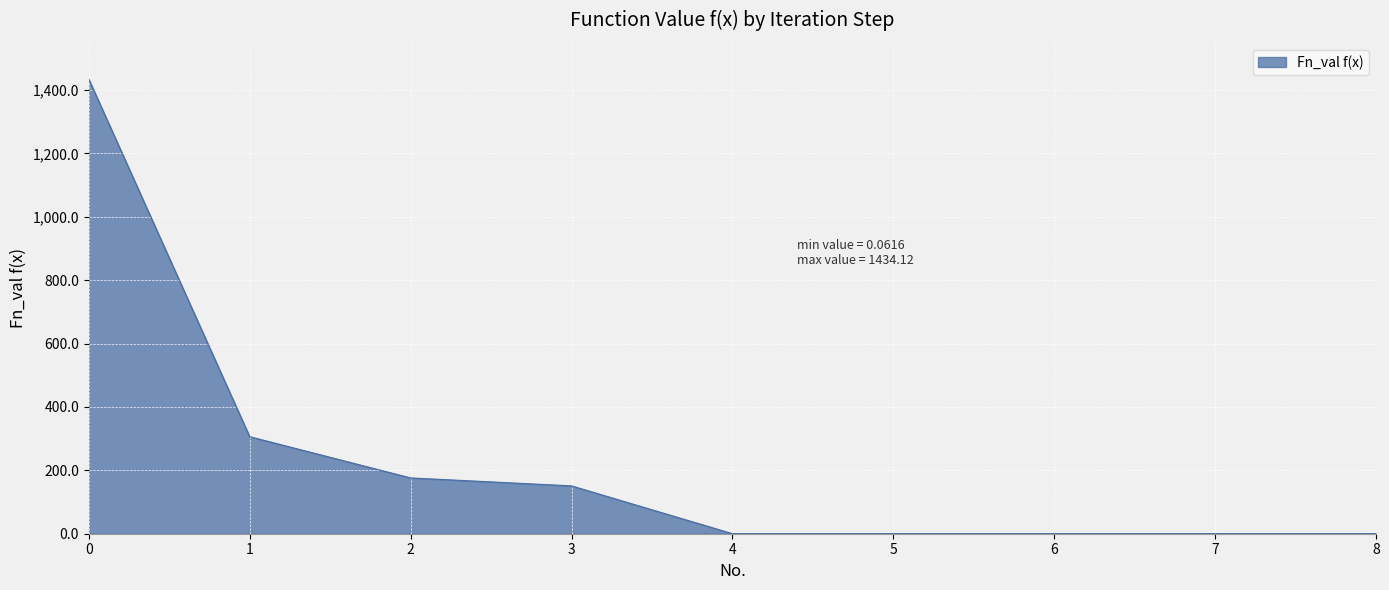

What is the difference between the maximum and minimum values?

1434.1